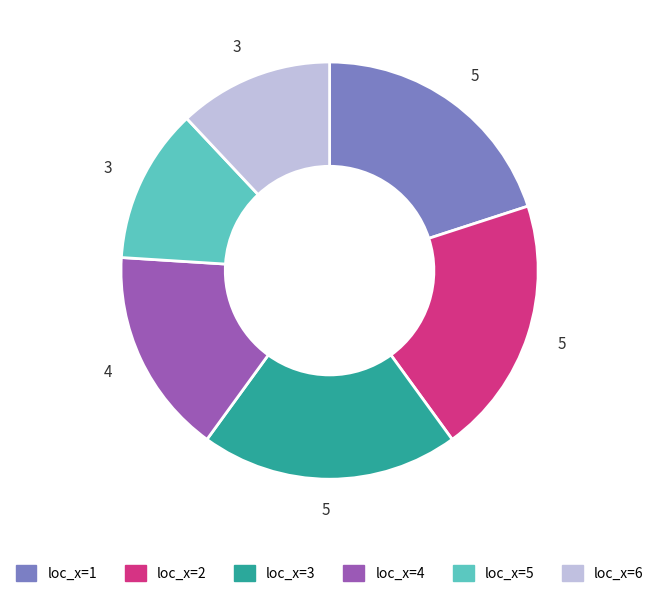

Is there a majority slice in this chart?

No